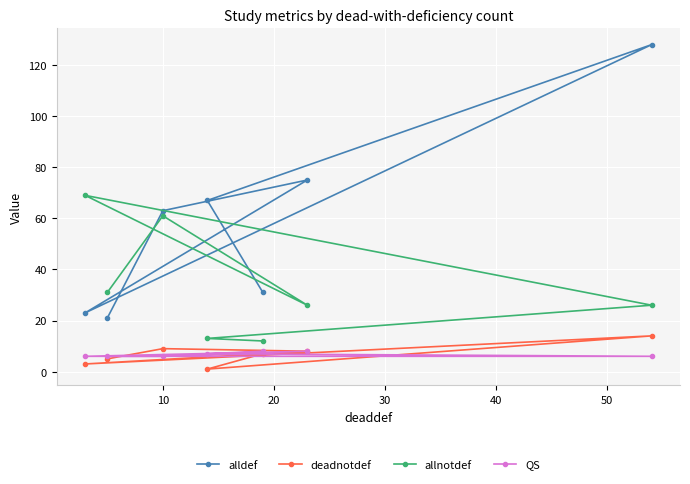

What is the lowest value of the deadnotdef series?

1